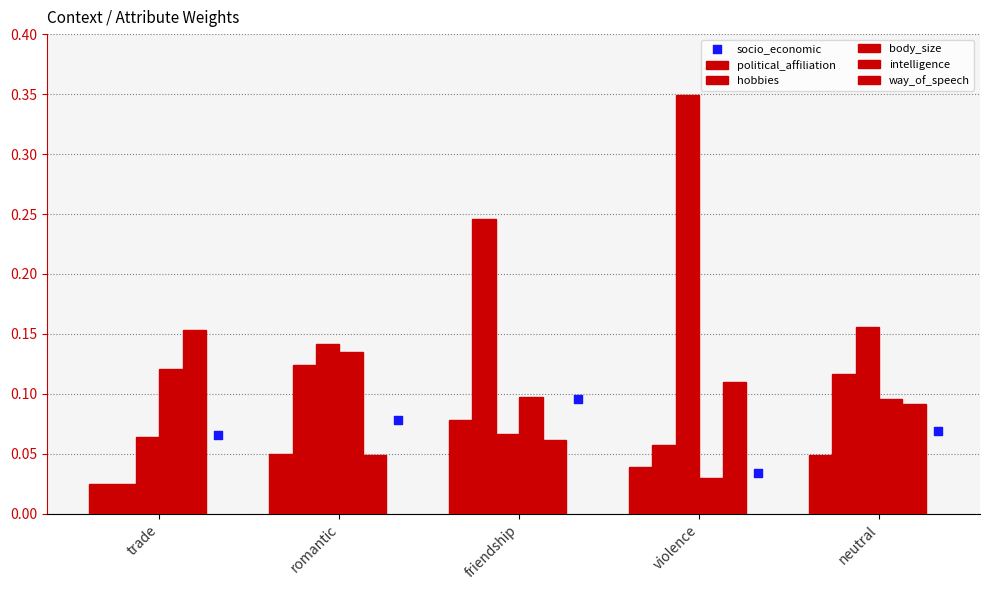

What are all the series names shown in the legend?

political_affiliation, hobbies, body_size, intelligence, way_of_speech, socio_economic